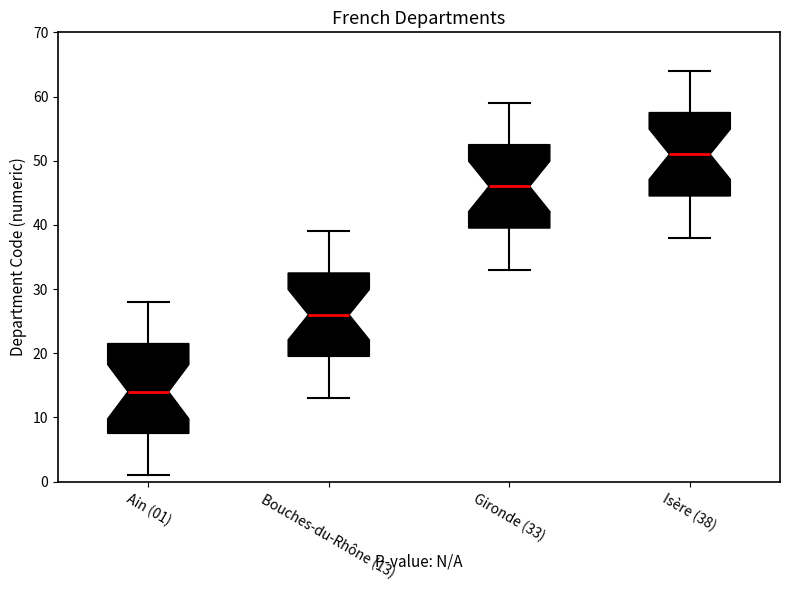

Where is the lower edge of the box for Bouches-du-Rhône (13) on the y-axis? The values are not printed on the chart, so give them approximately, as read against the axis.

20